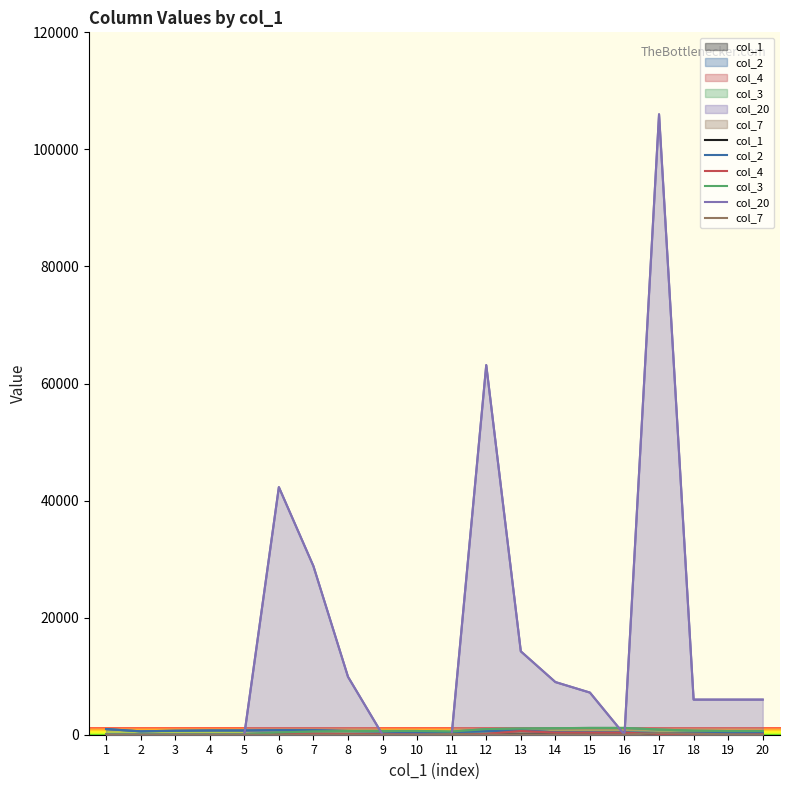

At which category does col_2 reach its first local peak?

6